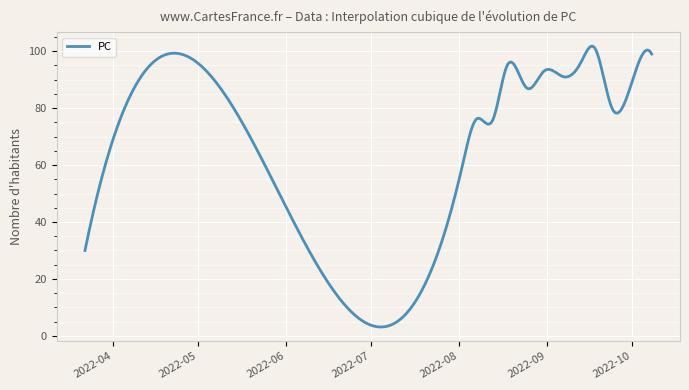

What is the minimum value shown in the chart?

3.1